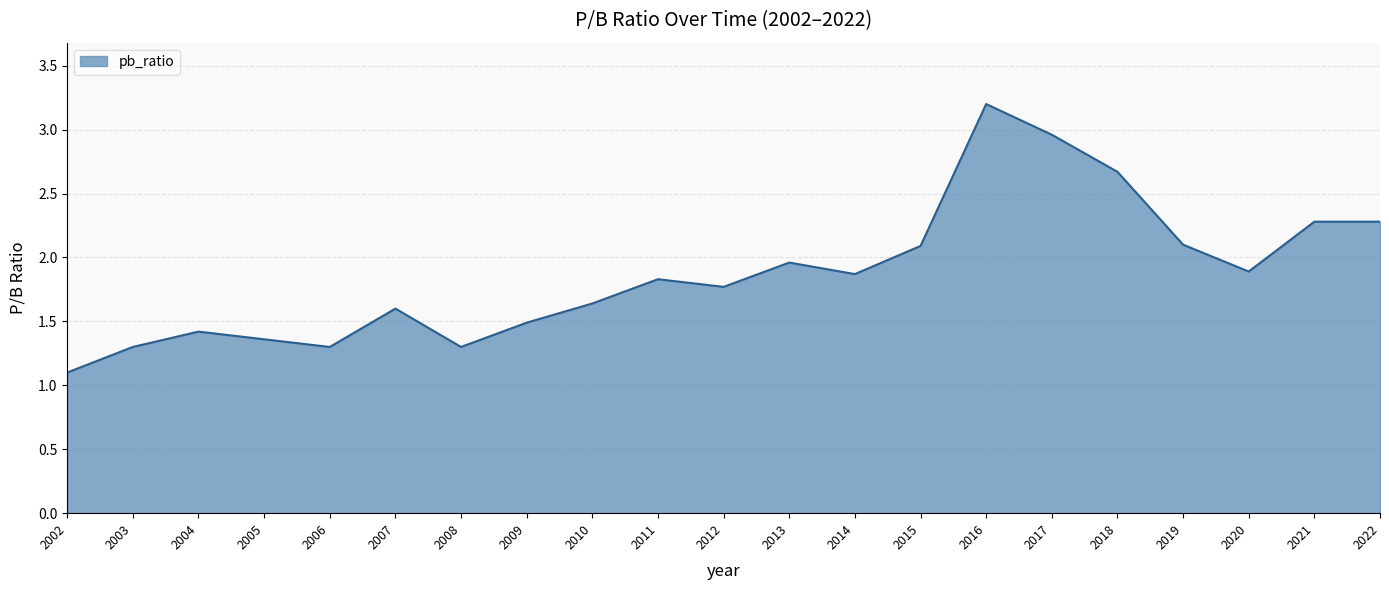

Reading left to right, extract all data points from this chart.

1.1	1.3	1.4	1.4	1.3	1.6	1.3	1.5	1.6	1.8	1.8	2.0	1.9	2.1	3.2	3.0	2.7	2.1	1.9	2.3	2.3